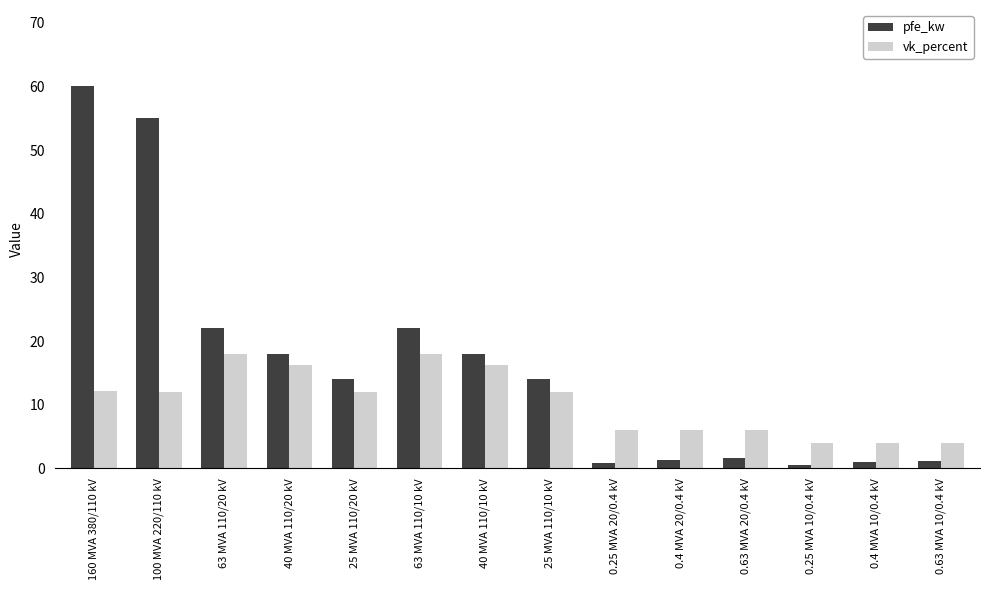

What are all the series names shown in the legend?

pfe_kw, vk_percent